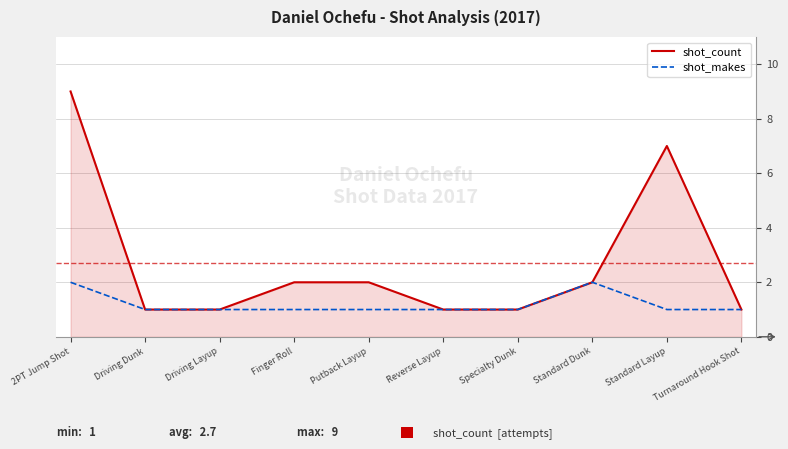

What is the average value of the shot_count series?

3